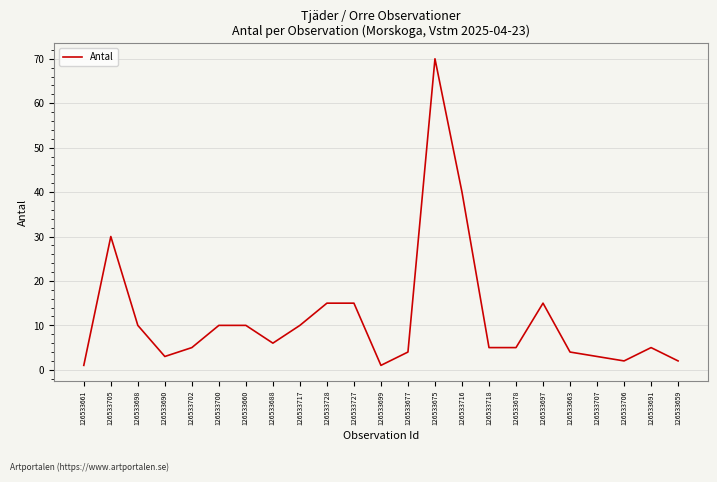

What is the sum of all values?

271